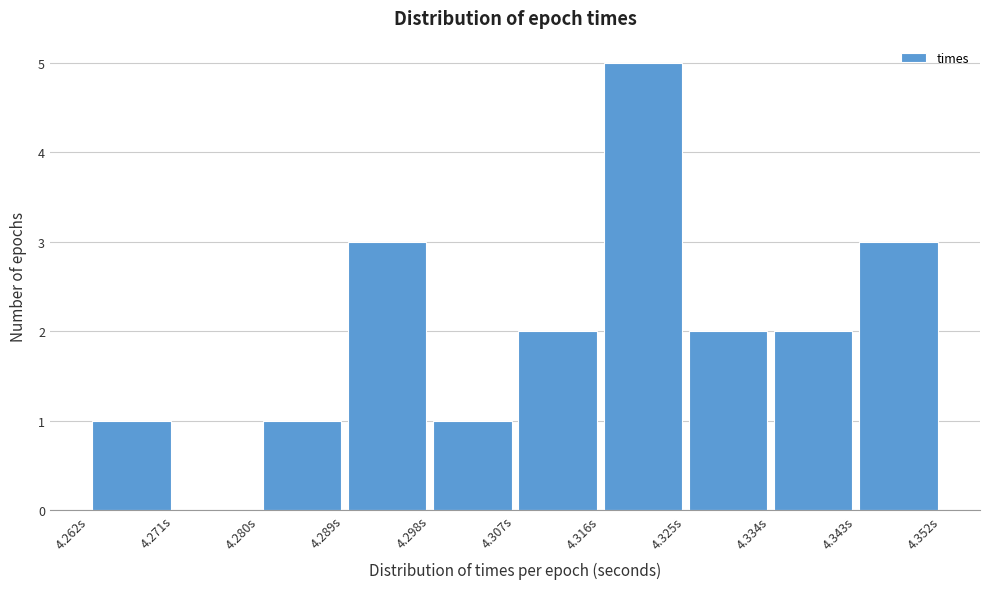

Reading left to right, transcribe this chart: for each bar, give the range it covers on the x-axis and its height. Neither the bar edges nor the heights are printed on the chart, so give them approximately, as read against the axes.

4.262 to 4.271: 1
4.271 to 4.280: 0
4.280 to 4.289: 1
4.289 to 4.298: 3
4.298 to 4.307: 1
4.307 to 4.316: 2
4.316 to 4.325: 5
4.325 to 4.334: 2
4.334 to 4.343: 2
4.343 to 4.352: 3